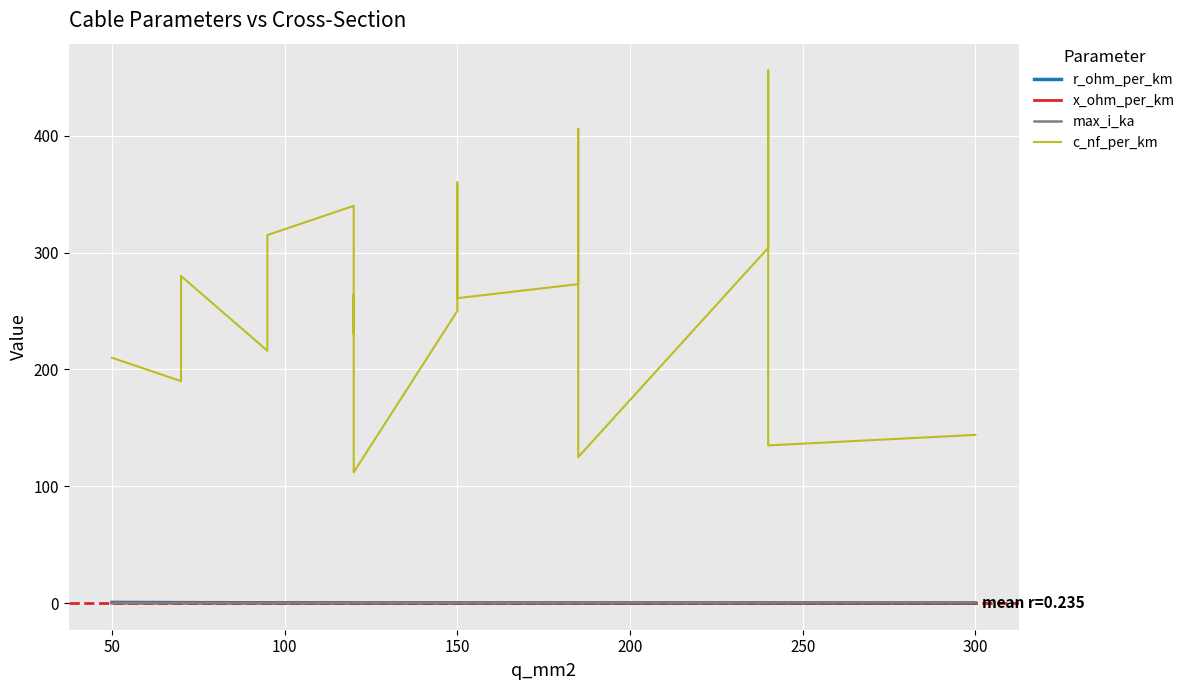

Reading left to right, transcribe all the data shown in this chart.

r_ohm_per_km: 0.6	0.4	0.4	0.3	0.3	0.3	0.3	0.2	0.2	0.2	0.2	0.2	0.2	0.2	0.1	0.1	0.1	0.1	0.1
x_ohm_per_km: 0.1	0.1	0.1	0.1	0.1	0.1	0.1	0.1	0.2	0.1	0.1	0.1	0.1	0.1	0.2	0.1	0.1	0.1	0.1
max_i_ka: 0.1	0.2	0.2	0.3	0.2	0.3	0.3	0.2	0.4	0.3	0.3	0.3	0.4	0.4	0.5	0.4	0.4	0.5	0.6
c_nf_per_km: 210.0	190.0	280.0	216.0	315.0	340.0	230.0	264.0	112.0	250.0	360.0	261.0	273.0	406.0	125.0	304.0	456.0	135.0	144.0